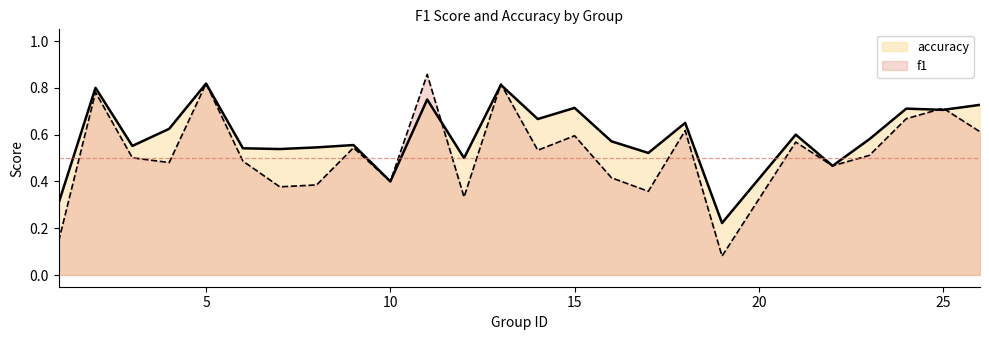

What is the smallest value displayed?

0.1